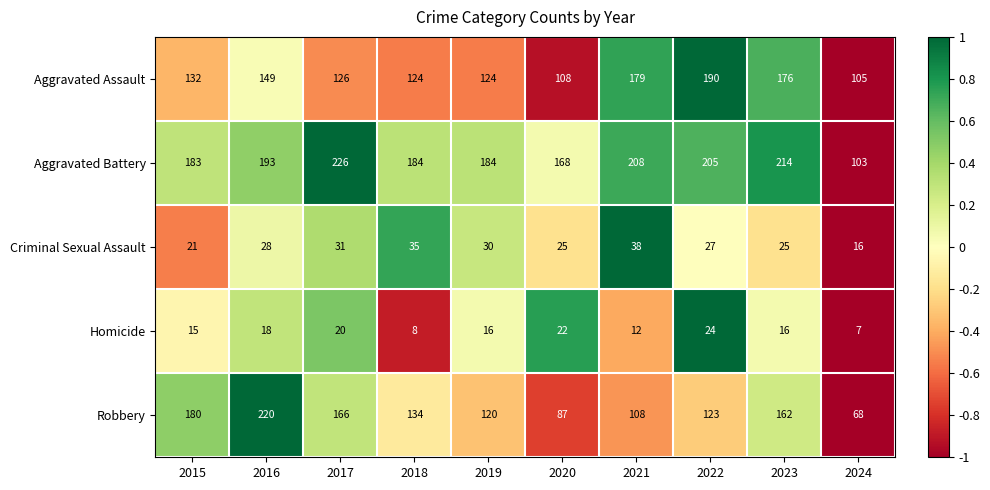

List the series in order of their peak value, lowest first.

Homicide, Criminal Sexual Assault, Aggravated Assault, Robbery, Aggravated Battery